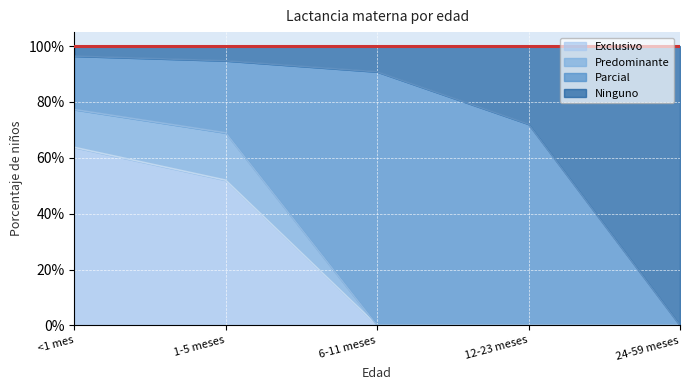

Does the chart display data point markers on the line(s)?

No